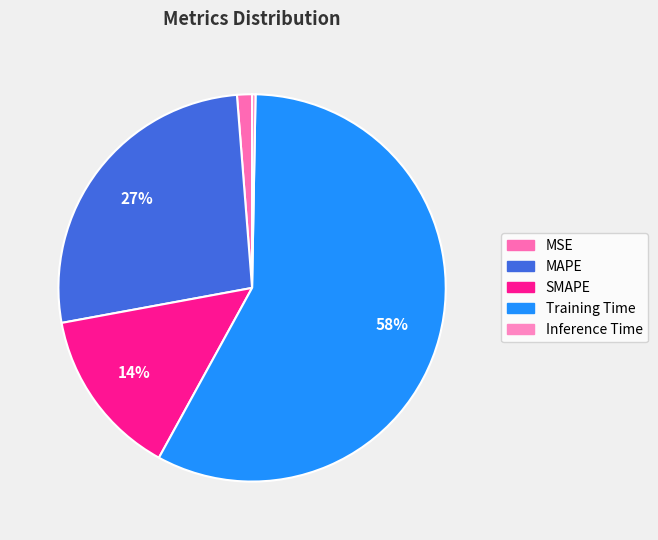

To the nearest percent, what portion does Training Time represent?

58%